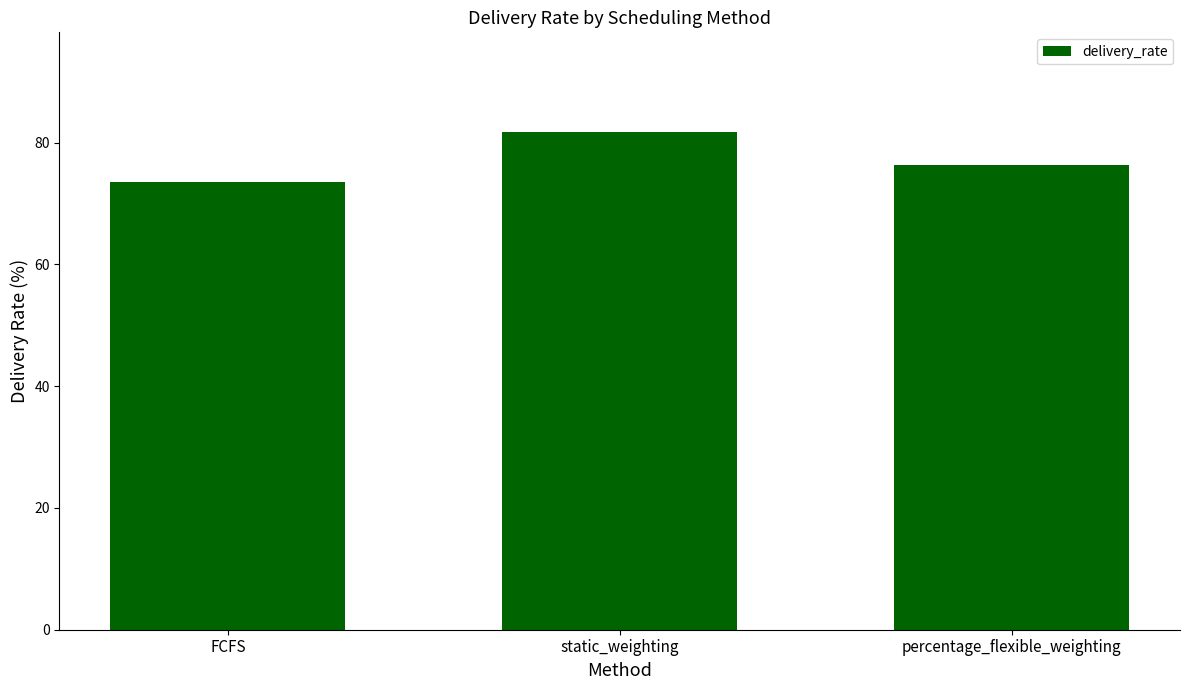

The value at FCFS is 73.5. True or false?

True